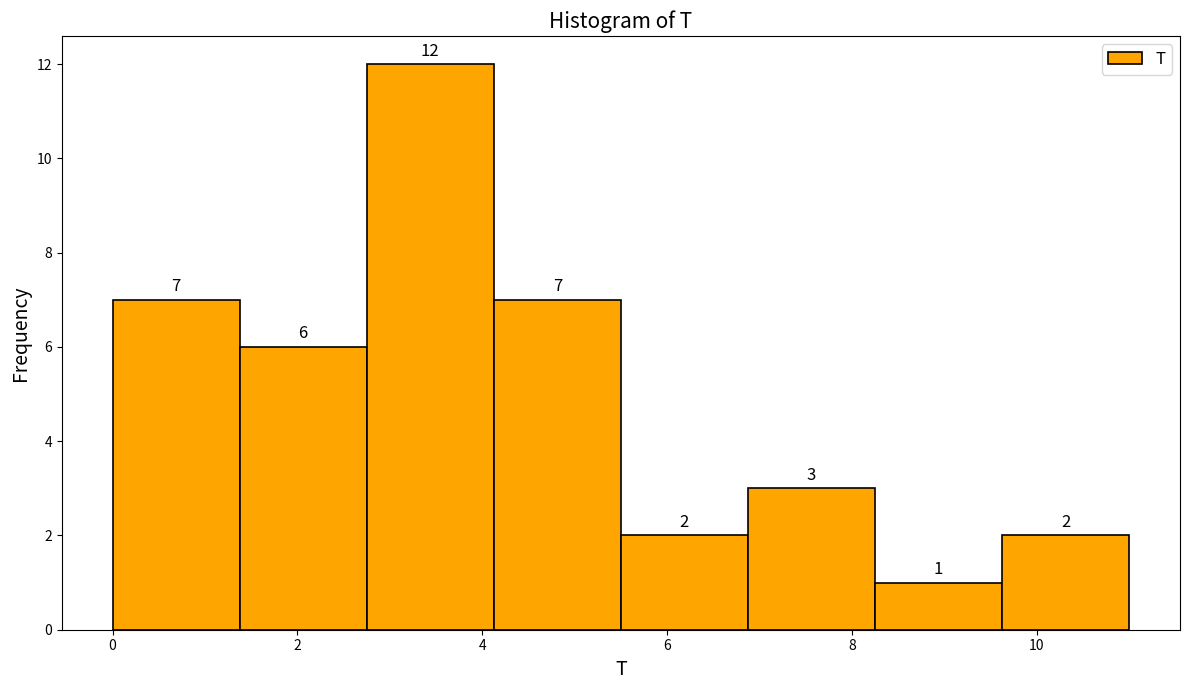

What is the height of the bar covering 9.6 to 11.0 on the x-axis? The bar edges are not printed on the chart, so give them approximately, as read against the axis.

2